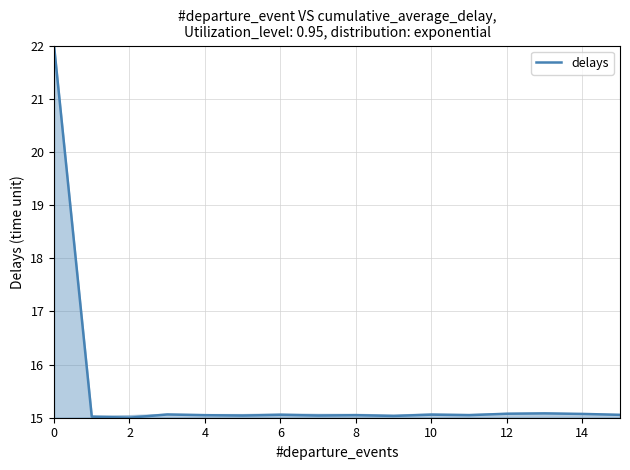

What is the difference between the maximum and minimum values?

7.0